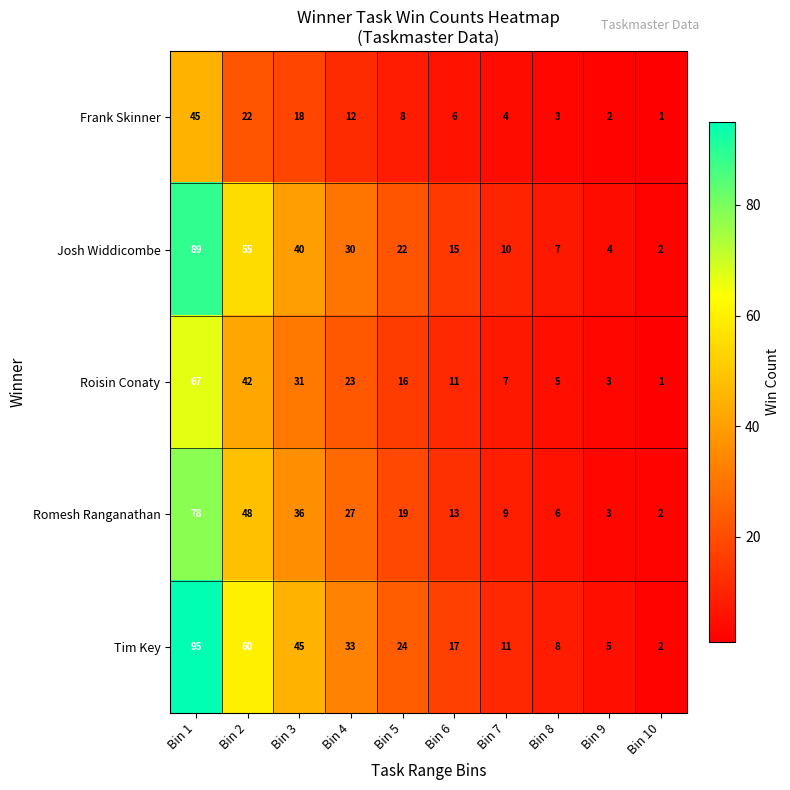

Which series changed the most between Bin 2 and Bin 4?

Tim Key